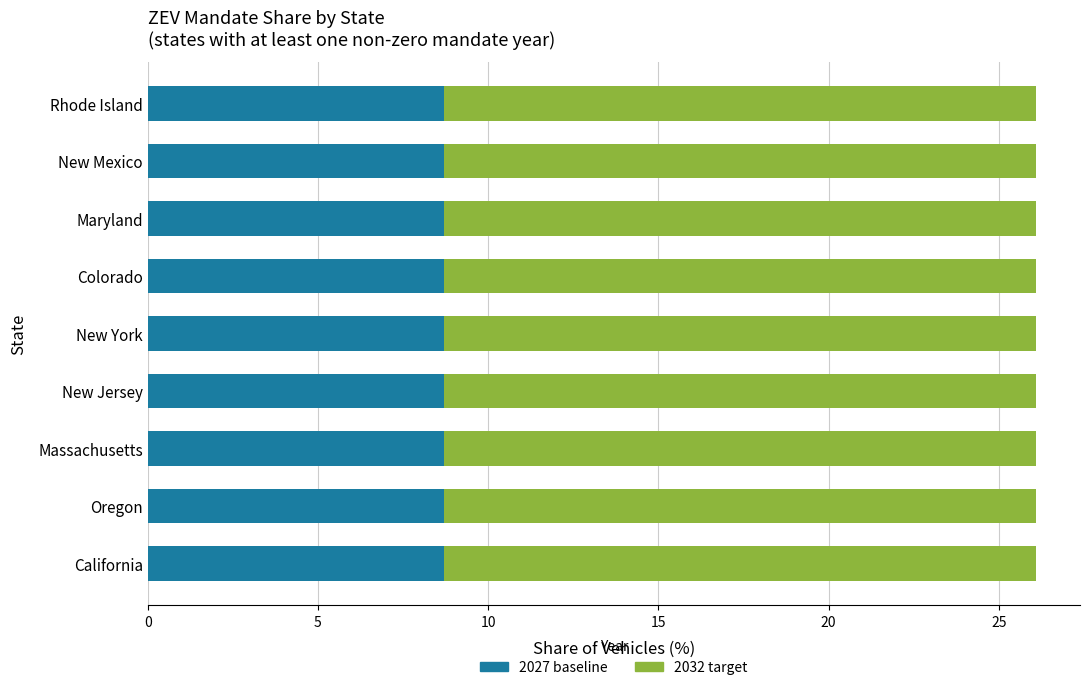

What is the total value across all series at New Jersey?

26.1